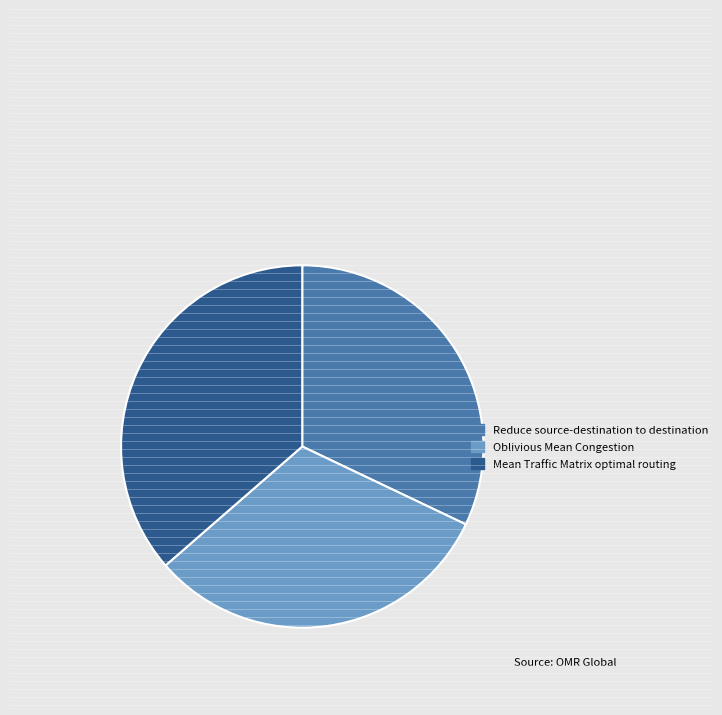

Which category has the biggest portion of the pie?

Mean Traffic Matrix optimal routing